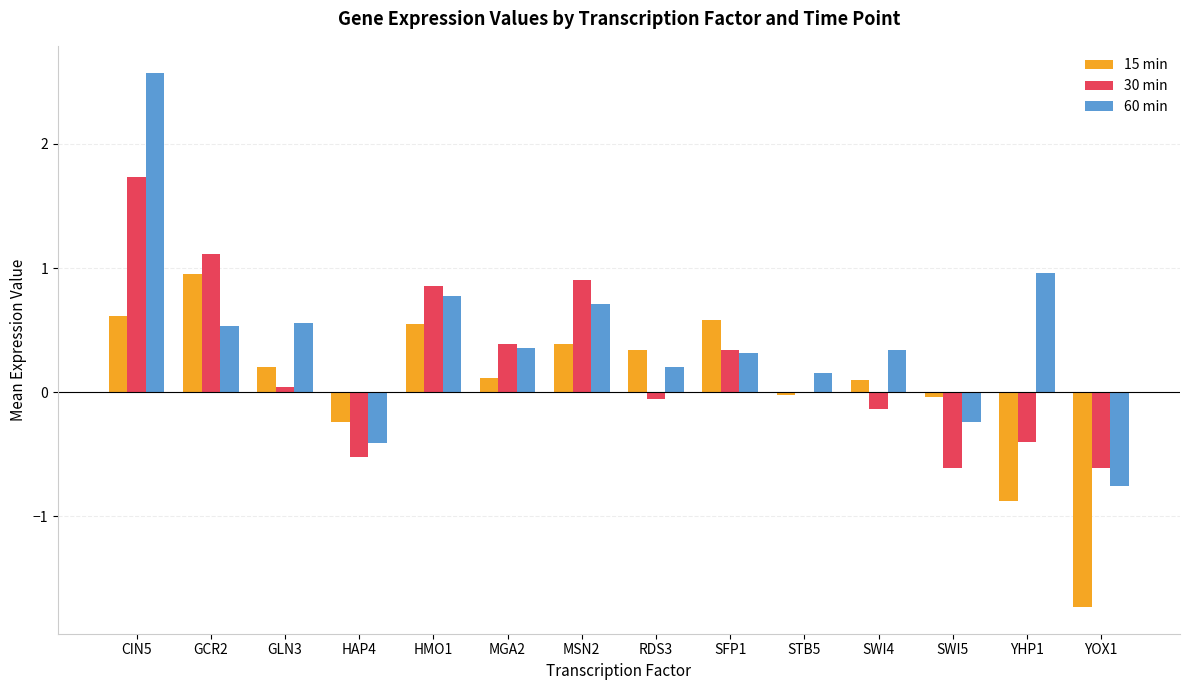

How many data points in 15 min are above 0?

9